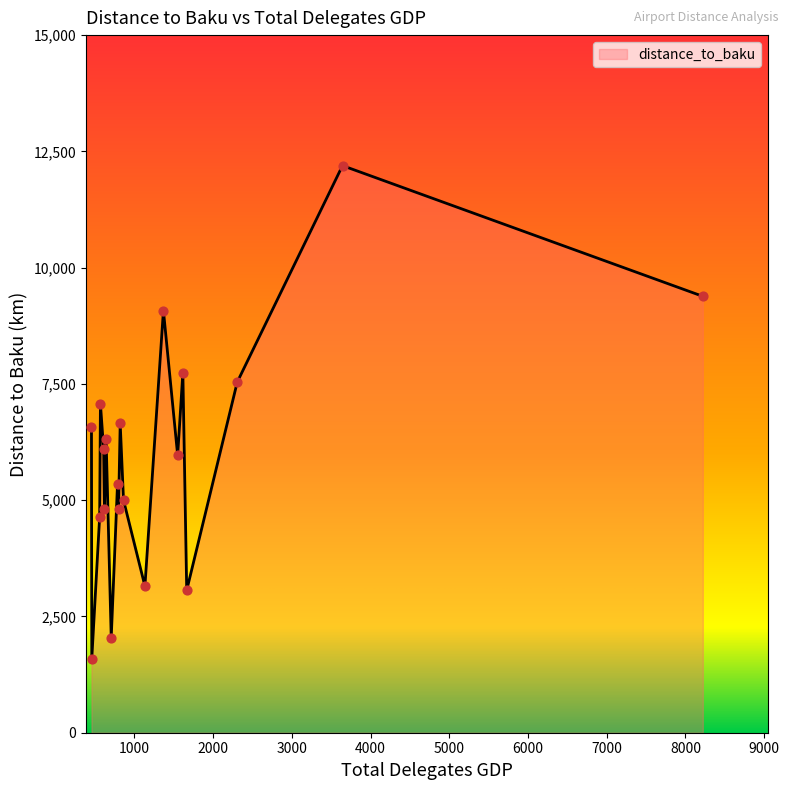

What is the greatest value displayed?

12193.4